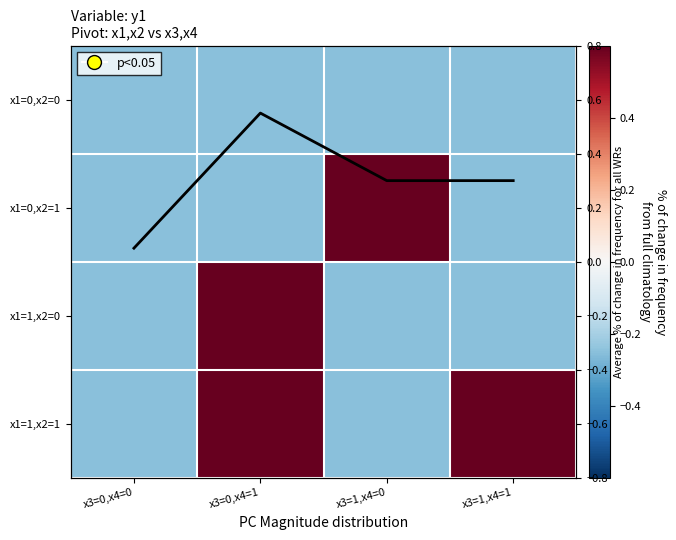

How many negative values does the x1=1,x2=0 series have?

3